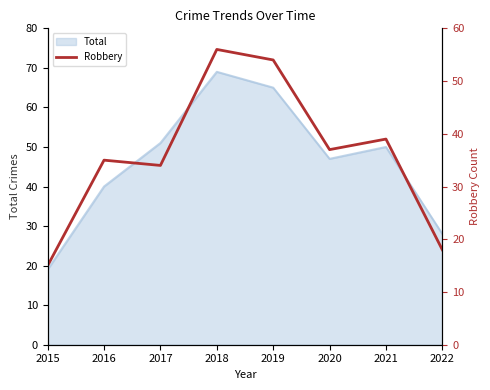

Reading left to right, transcribe all the data shown in this chart.

15	35	34	56	54	37	39	18